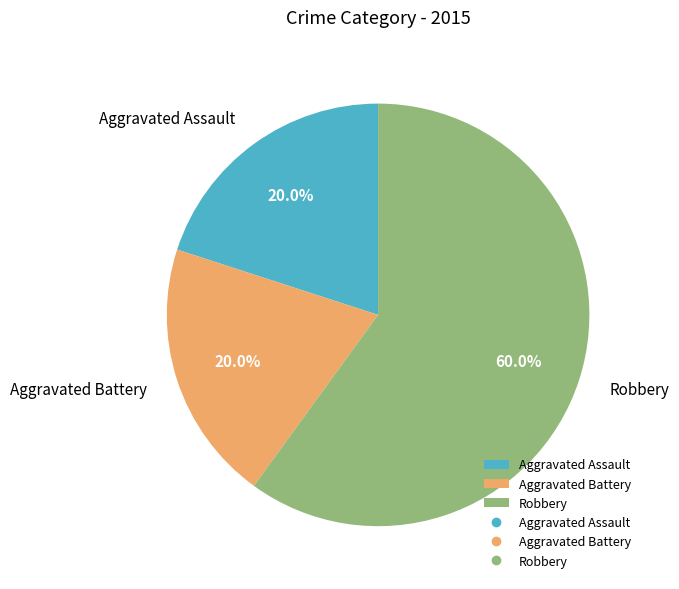

Which slice is the largest?

Robbery